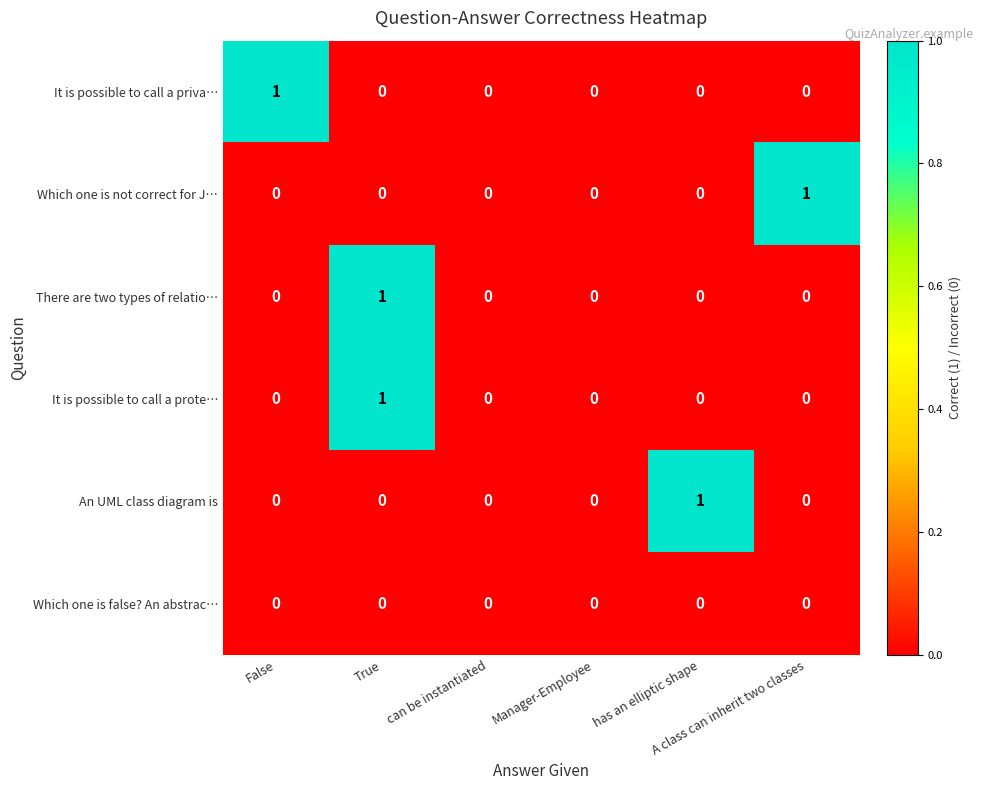

Count the number of data series in this chart.

6